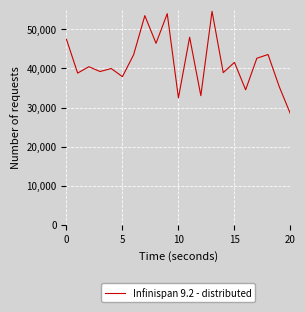

What is the average value?

41608.4